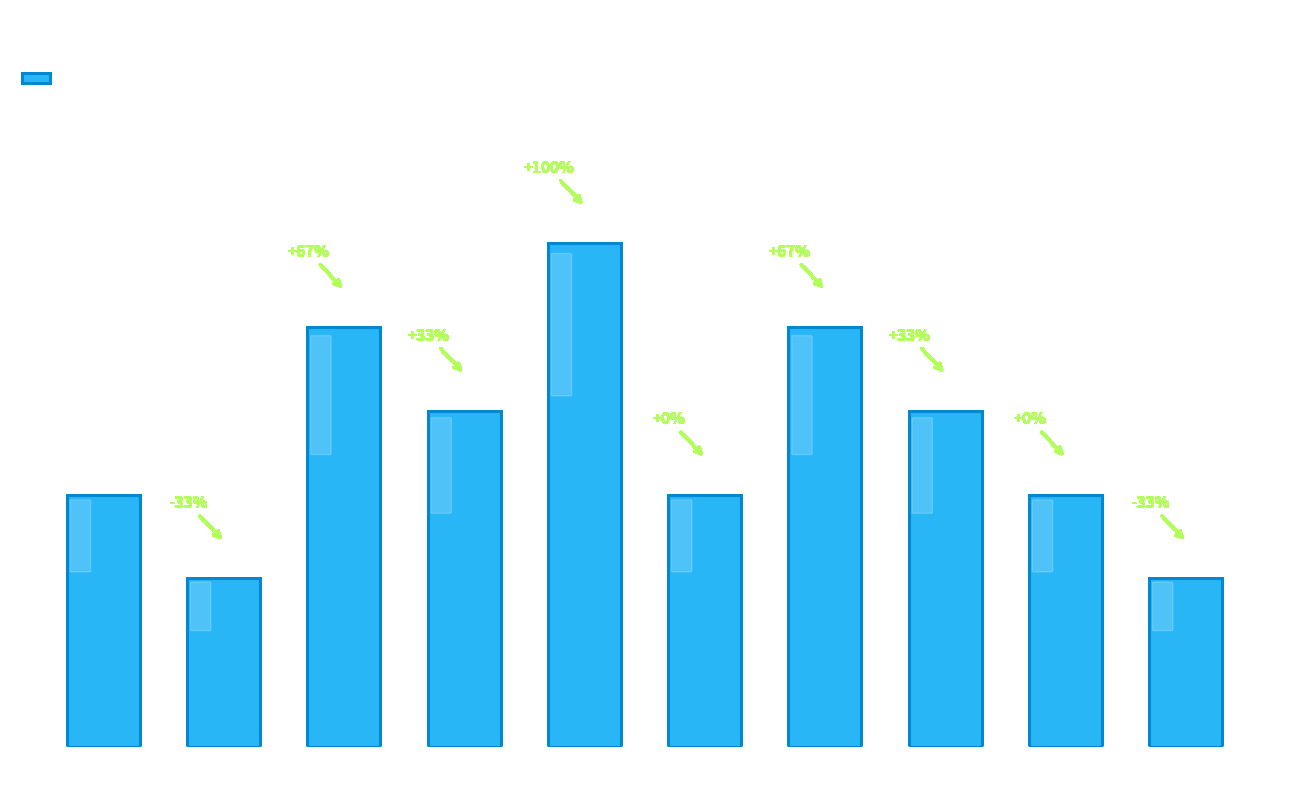

Reading right to left, transcribe all the data shown in this chart.

2	3	4	5	3	6	4	5	2	3